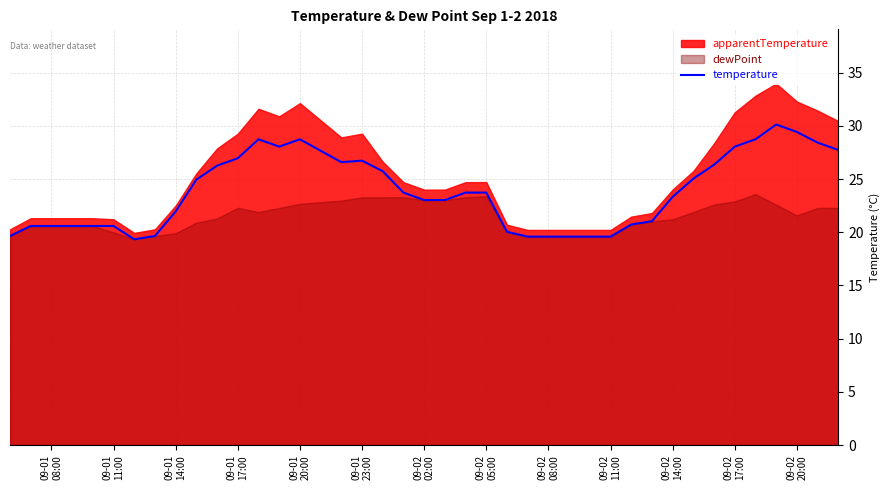

What is the maximum value for temperature?

30.1